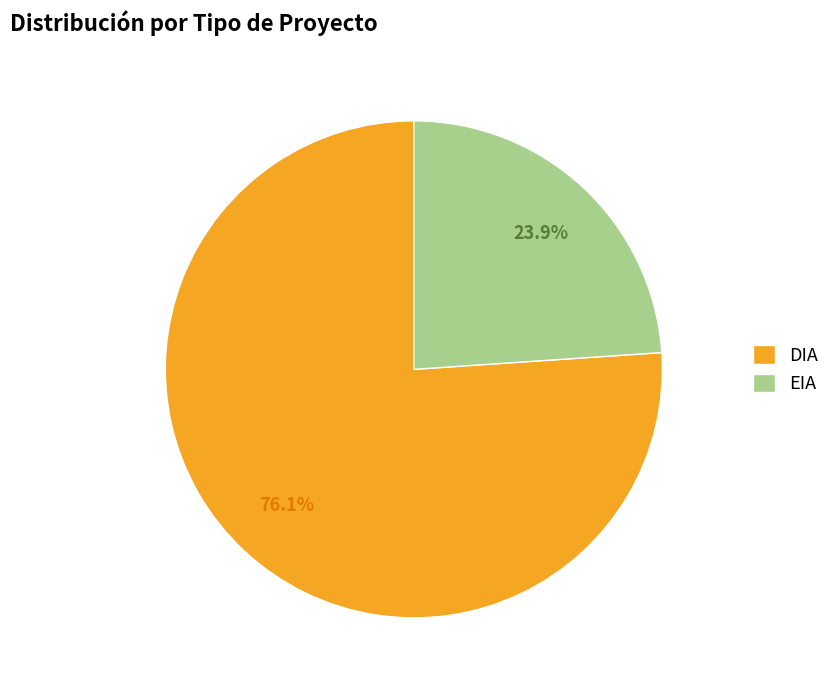

Rank the categories by value from lowest to highest.

EIA, DIA